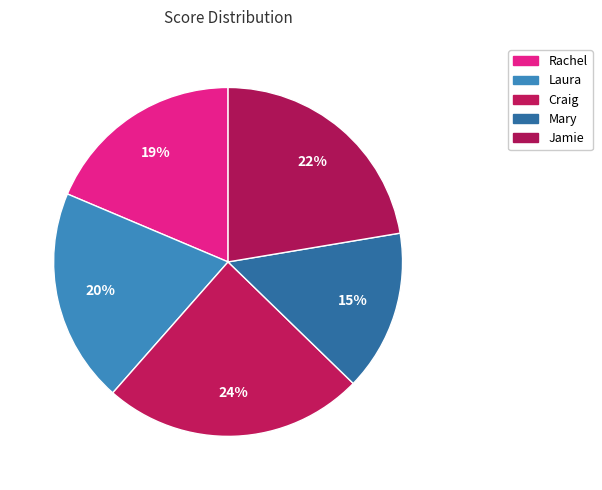

To the nearest percent, what is the average slice percentage?

20%